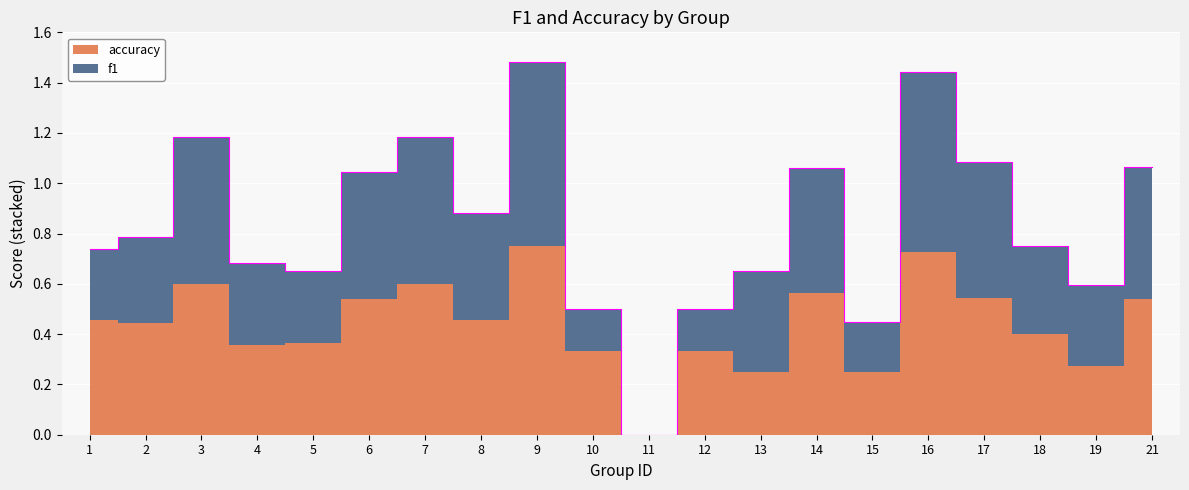

List the labels in order of value, smallest first.

11, 15, 10, 12, 19, 13, 5, 4, 1, 18, 2, 8, 6, 14, 21, 17, 3, 7, 16, 9